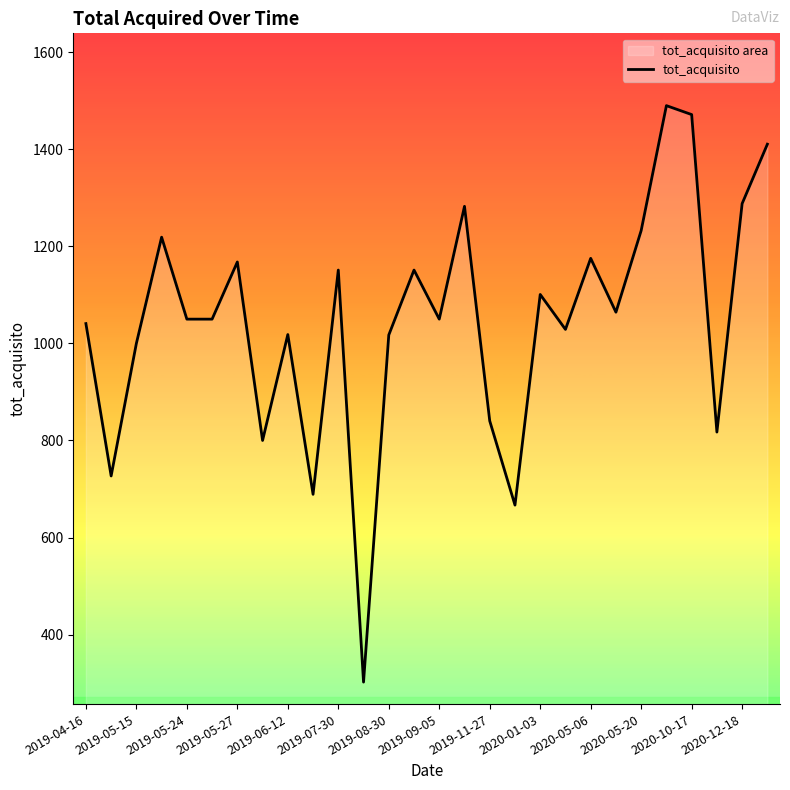

Which category has the highest value across all series?

23